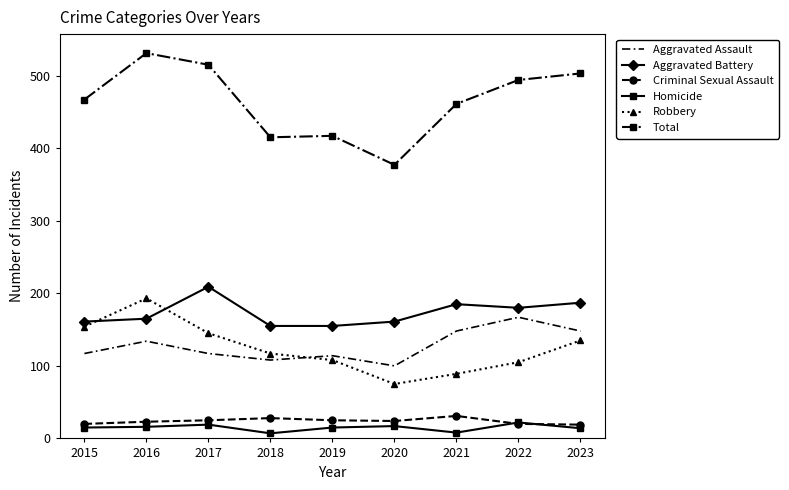

True or false: Criminal Sexual Assault and Total cross at least once.

False